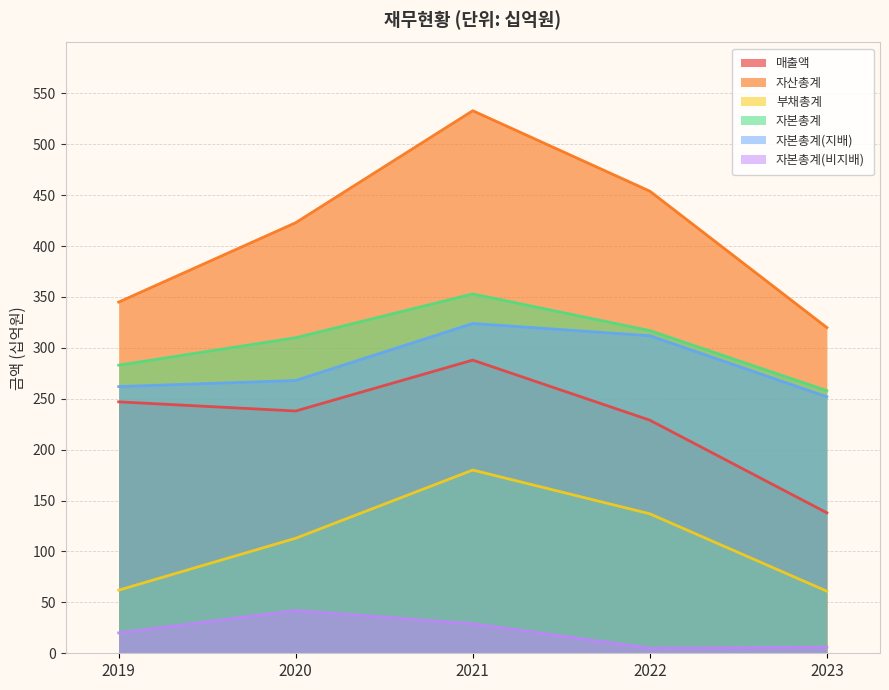

Rank the series by their maximum value, from highest to lowest.

자산총계, 자본총계, 자본총계(지배), 매출액, 부채총계, 자본총계(비지배)